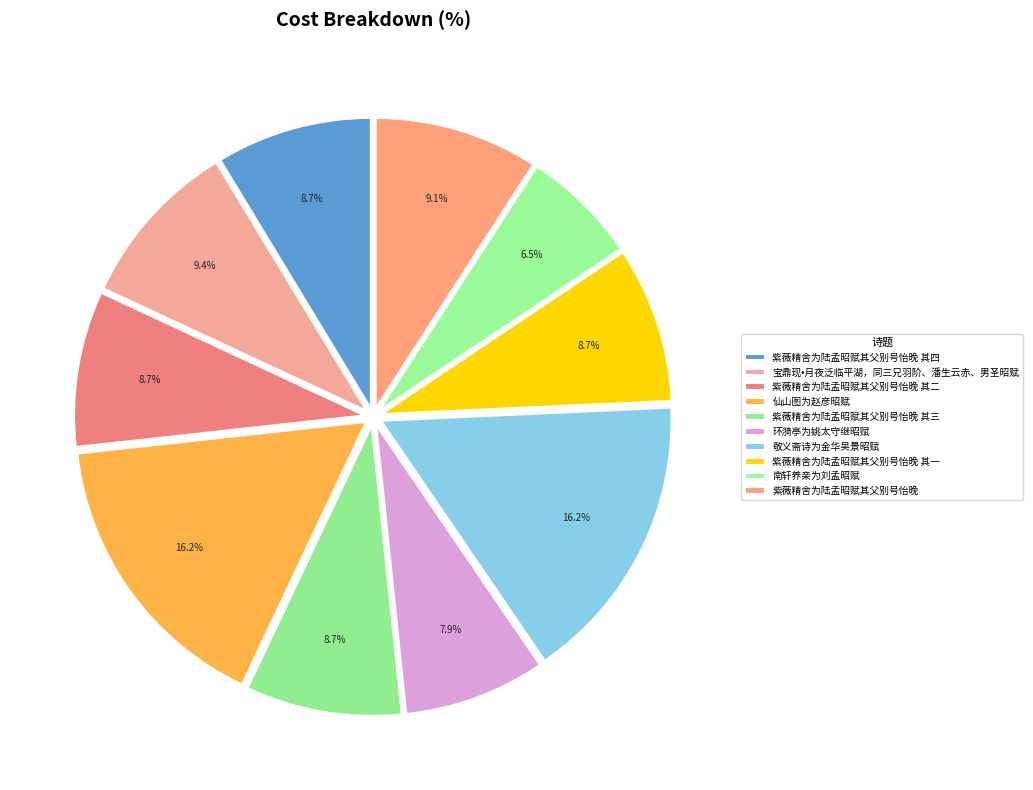

How many segments does this pie chart have?

10